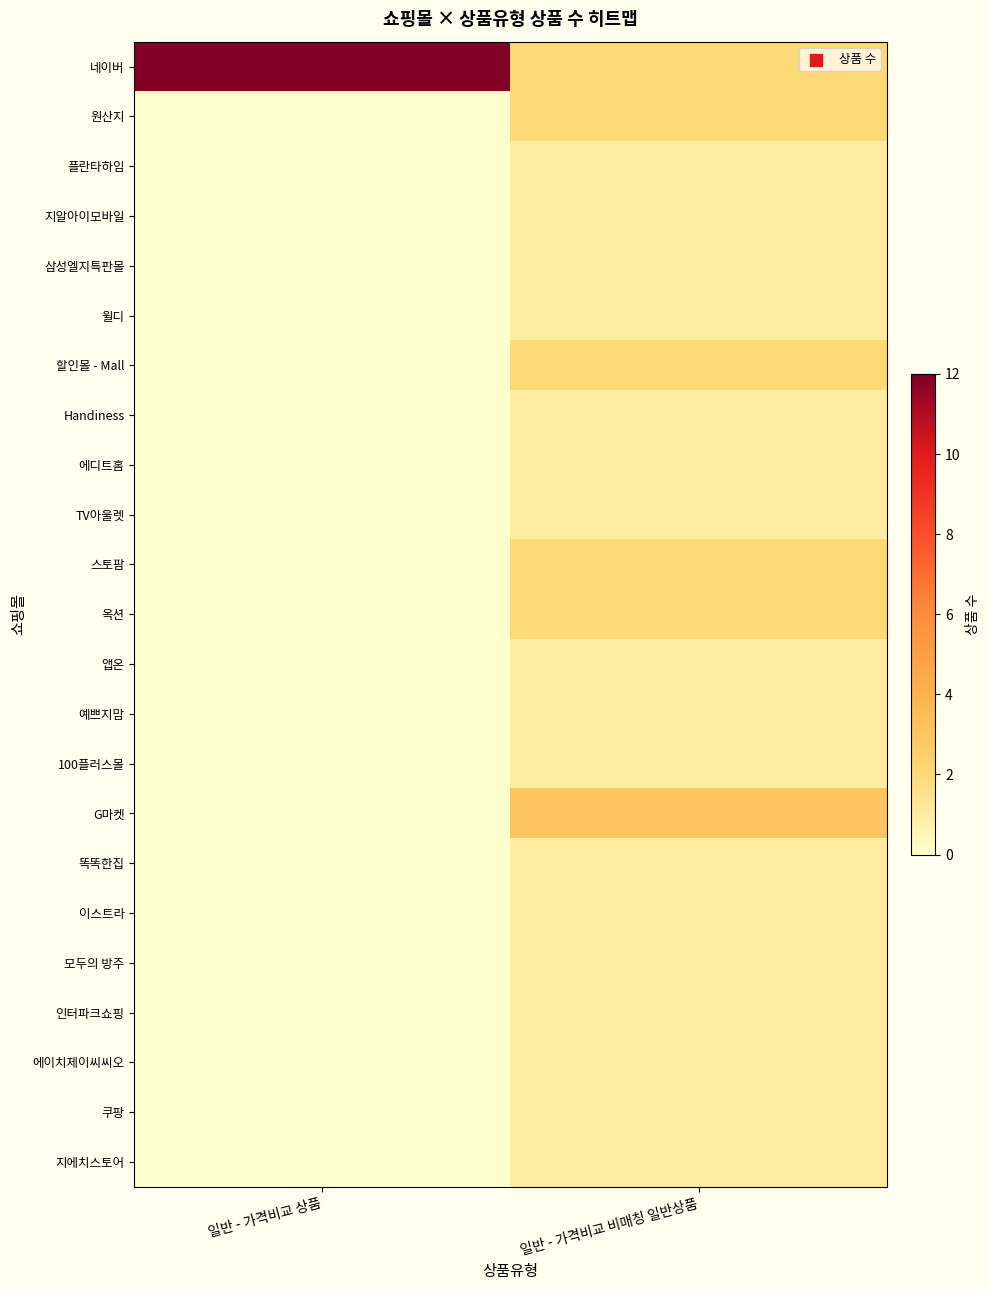

What is the total value across all series at 일반 - 가격비교 비매칭 일반상품?

30